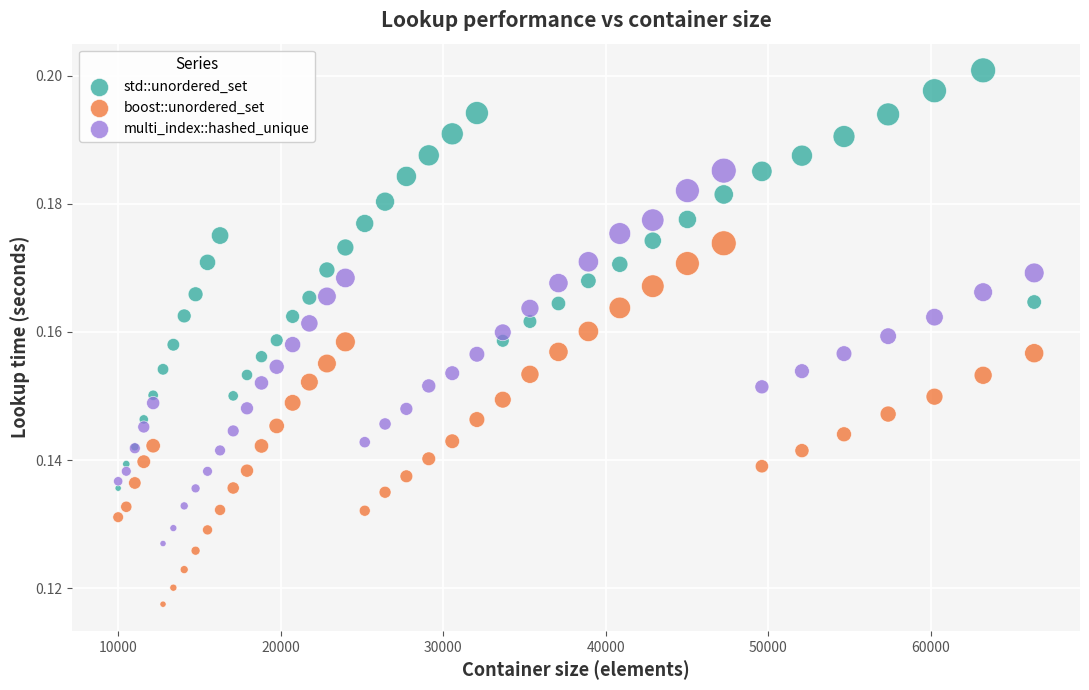

Which series contains the lowest Y value?

boost::unordered_set